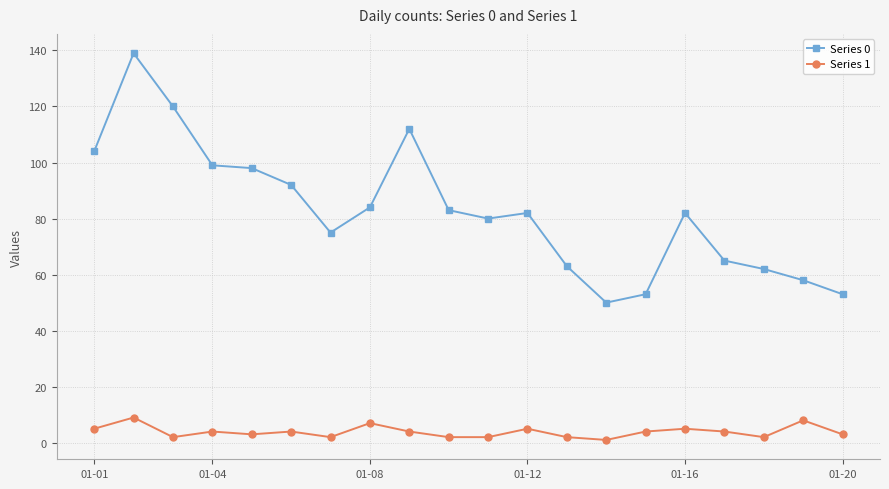

True or false: Series 0 and Series 1 cross at least once.

False